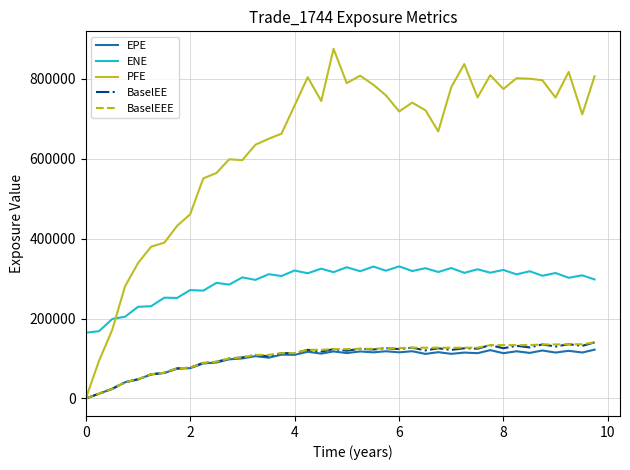

Is this an area chart (filled region under the line)?

No